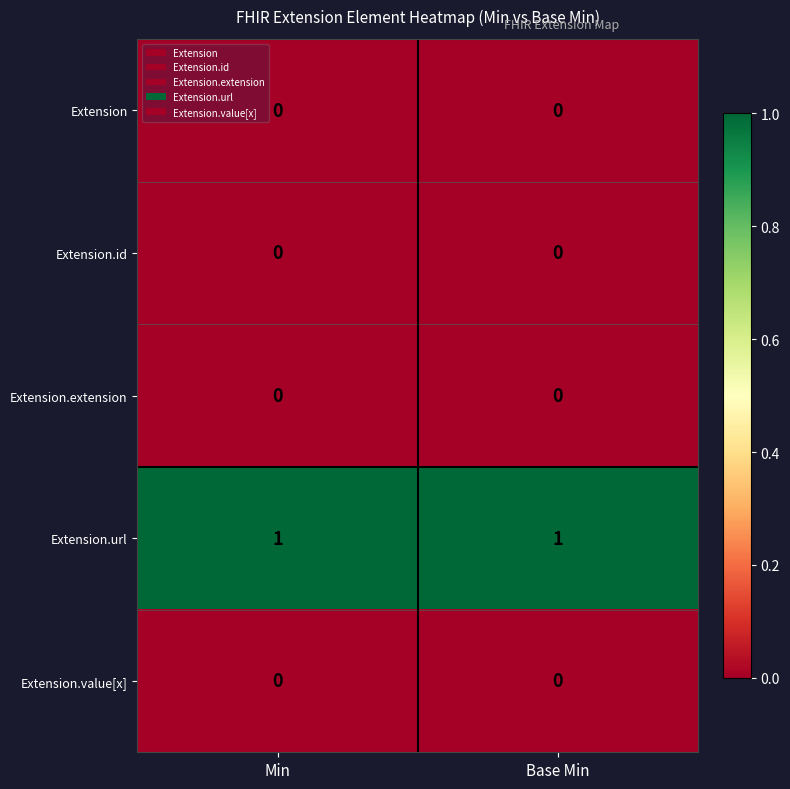

What is the total value across all series at Min?

1